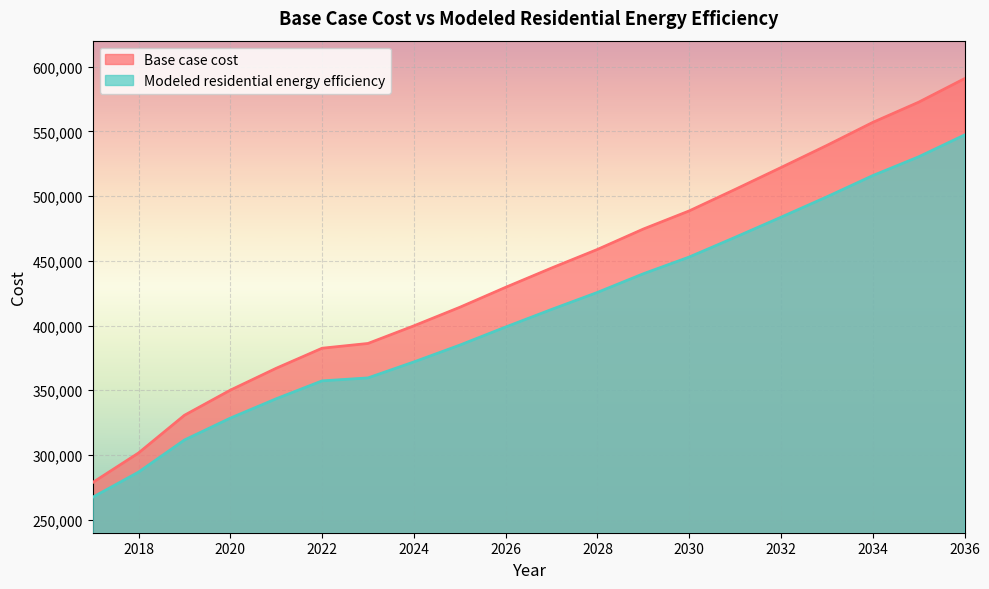

What is the value of the Base case cost point at the 13th from the left?

474513.8